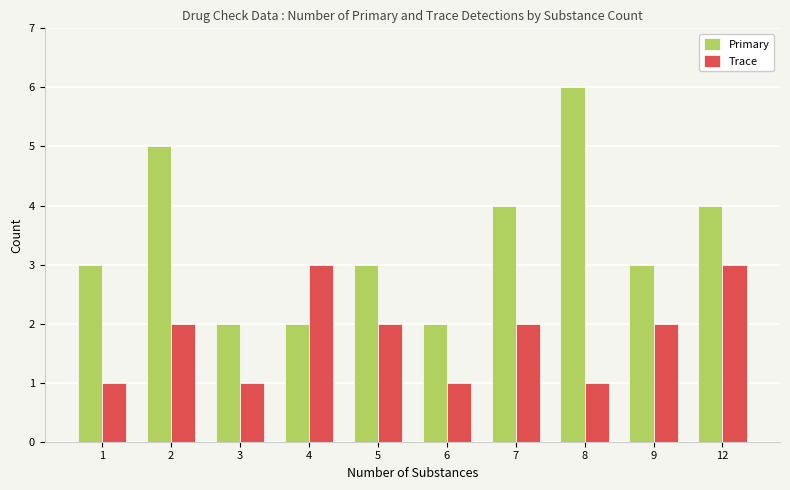

At how many categories does at least one series exceed 1?

10